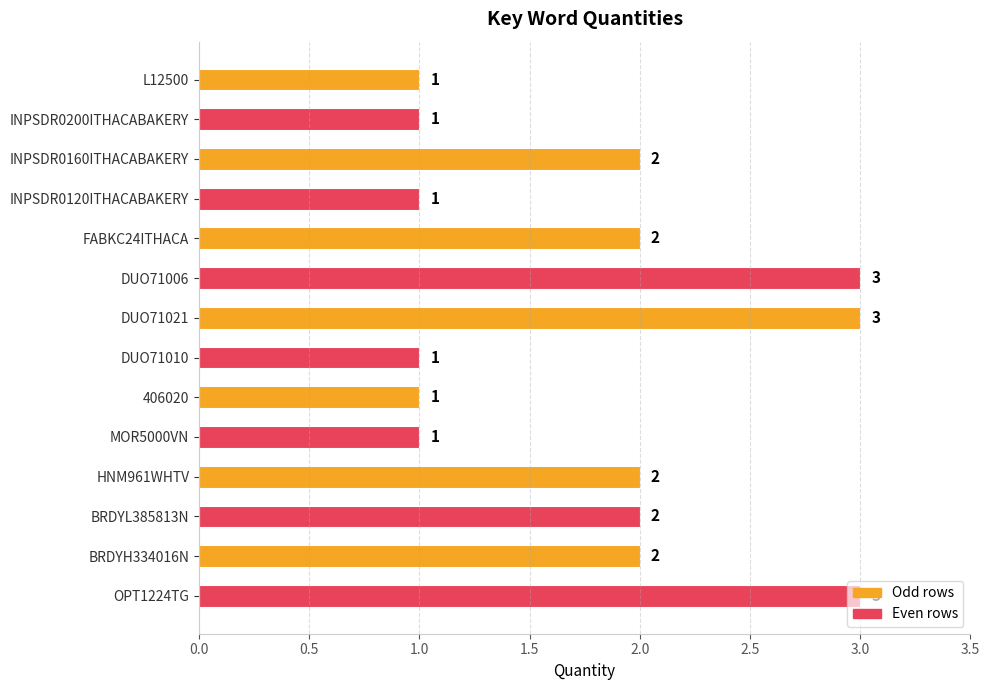

What is the greatest value displayed?

3